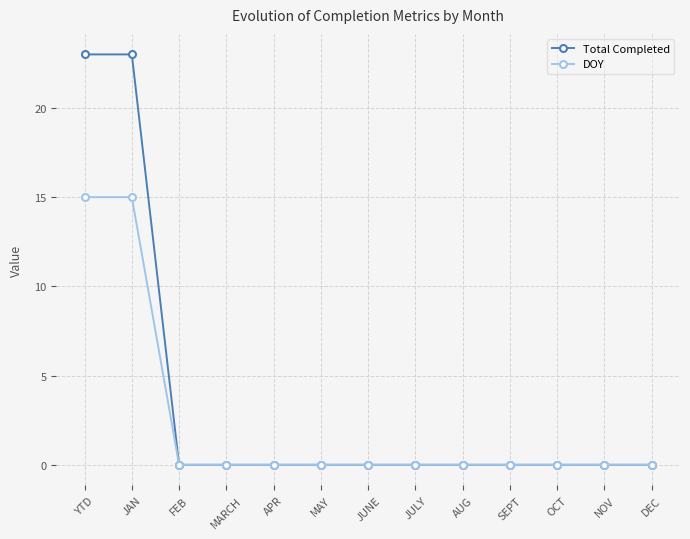

What position from the left is JAN?

2